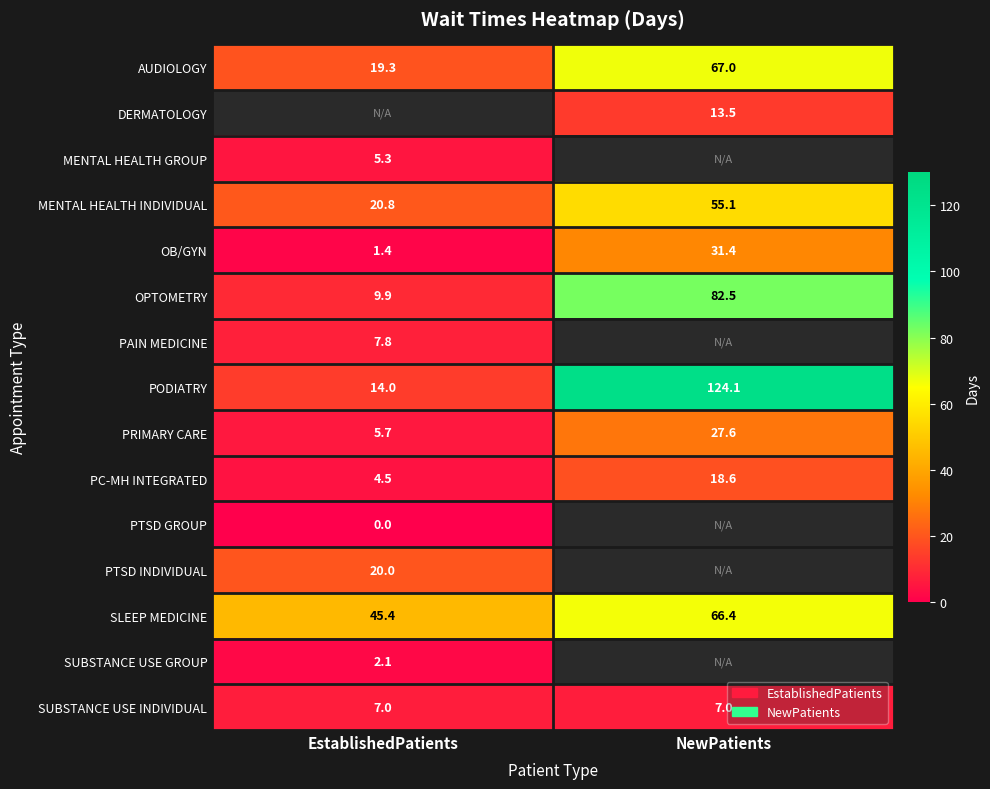

What is the minimum value for PRIMARY CARE?

5.7